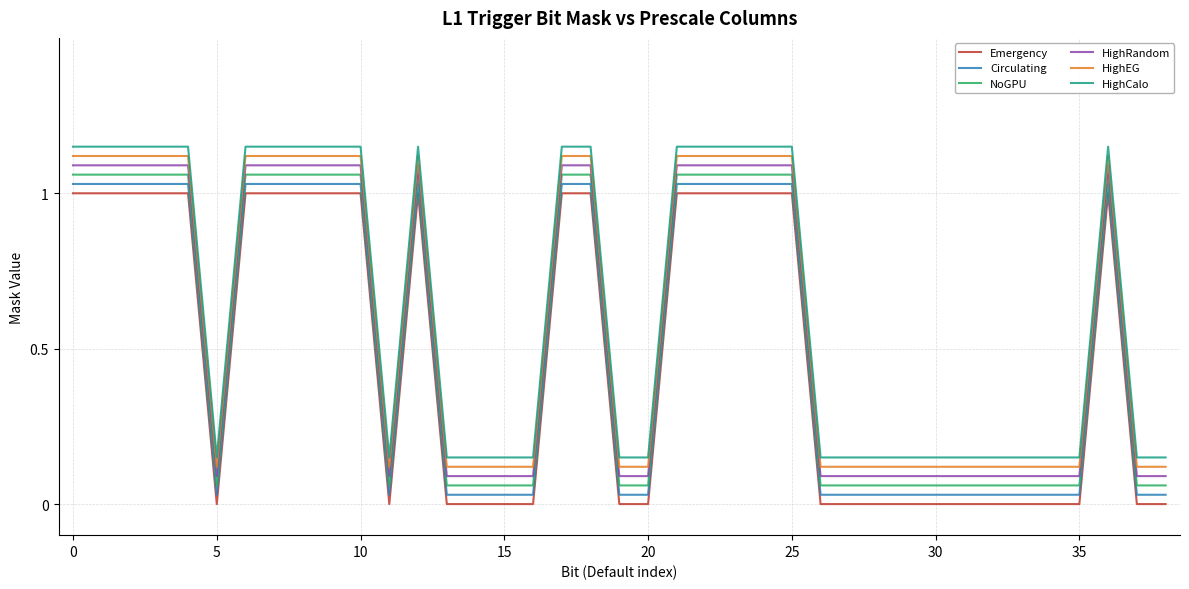

True or false: HighRandom and Emergency intersect in this chart.

False